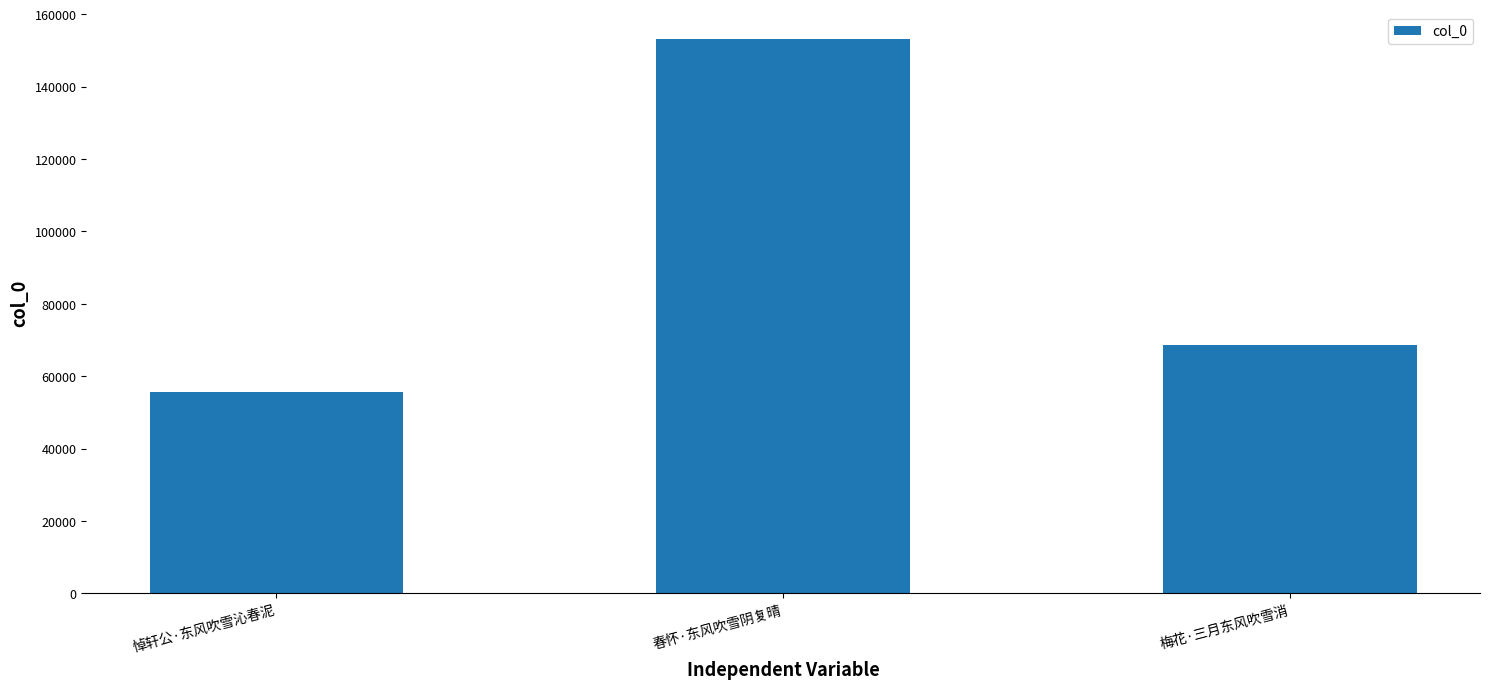

The value at 春怀·东风吹雪阴复晴 is 153027. True or false?

True